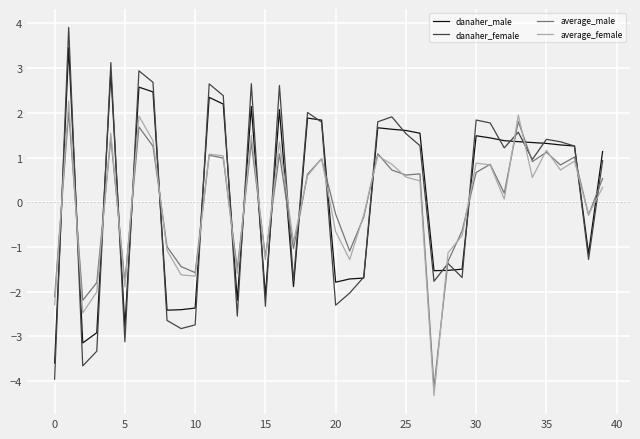

What is the difference between the maximum and minimum values in the danaher_female series?

7.9